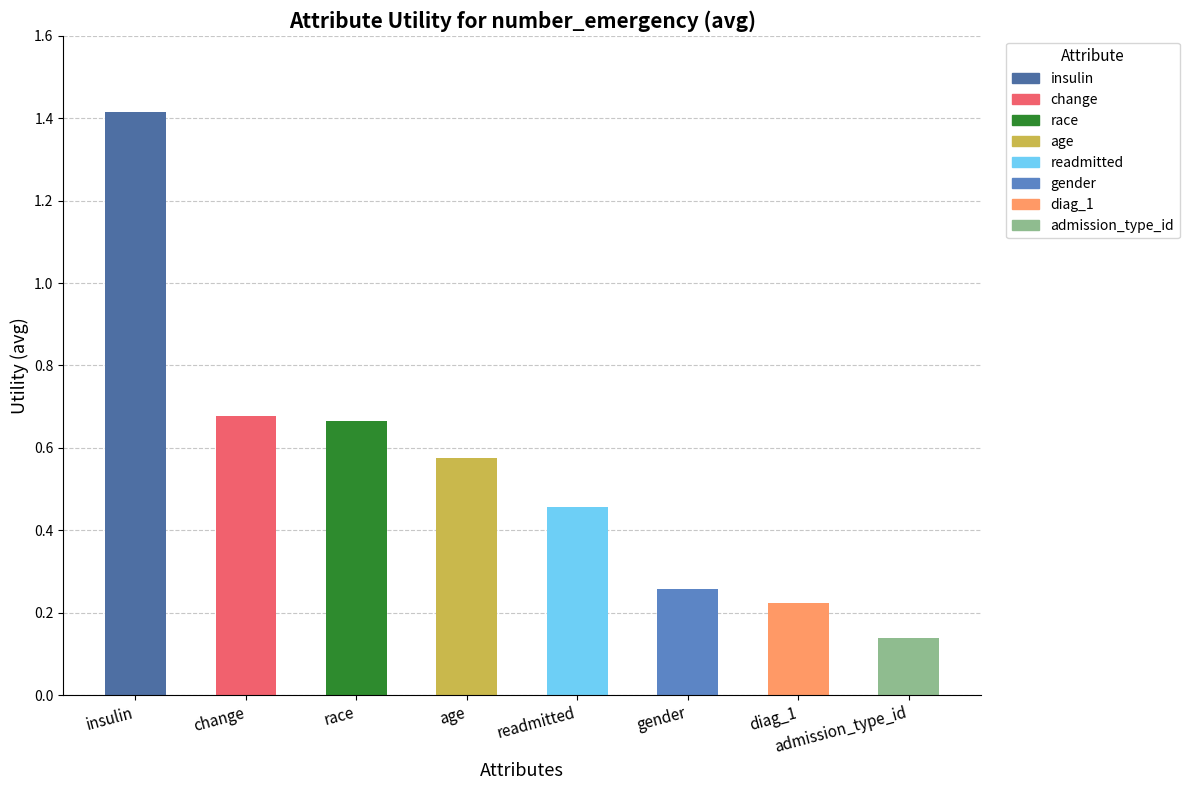

What position from the right is diag_1?

2